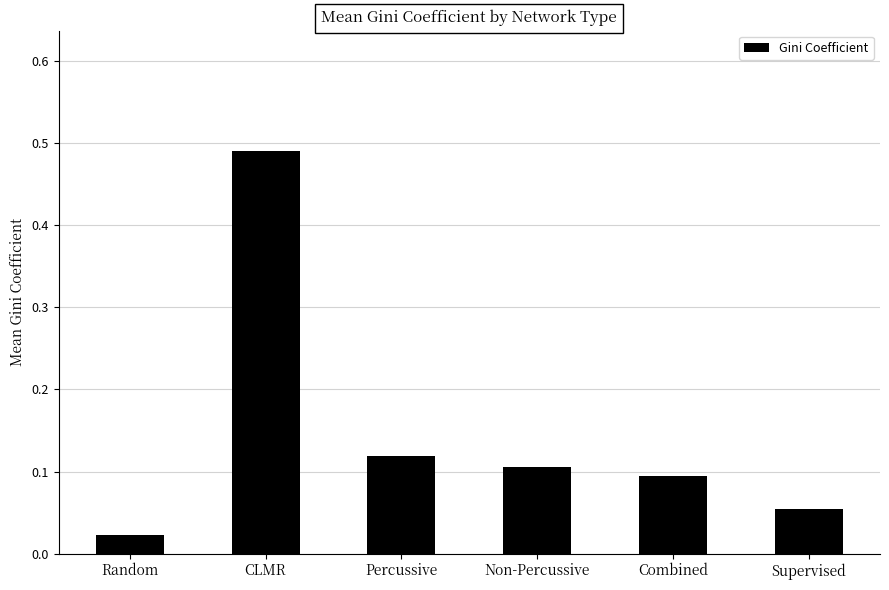

What is the label of the 3rd bar from the right?

Non-Percussive